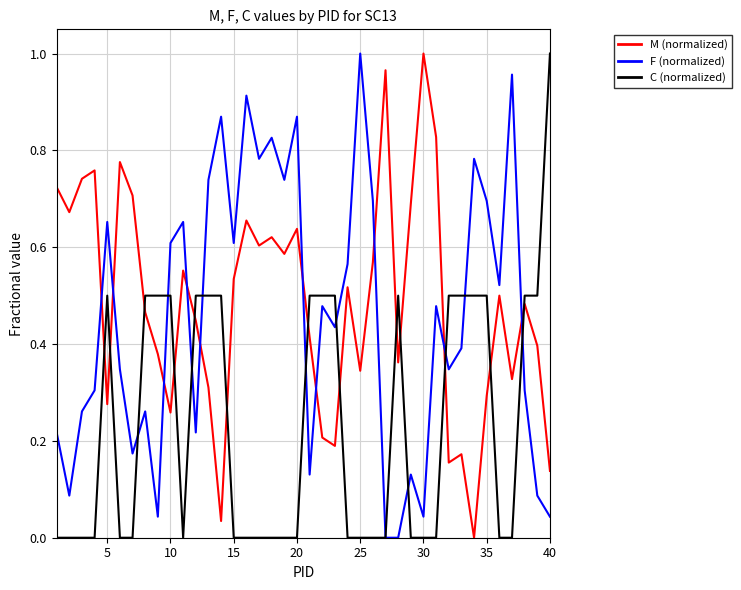

Which series ends up on top after the final intersection of C (normalized) and M (normalized)?

C (normalized)